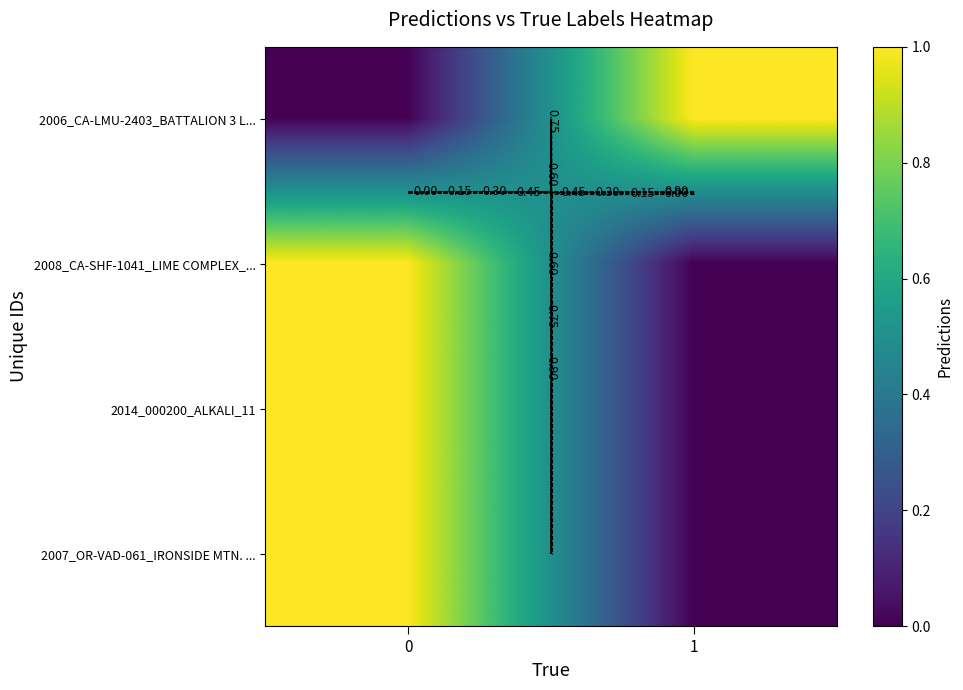

List the labels in order of 2007_OR-VAD-061_IRONSIDE MTN. ... value, smallest first.

1, 0